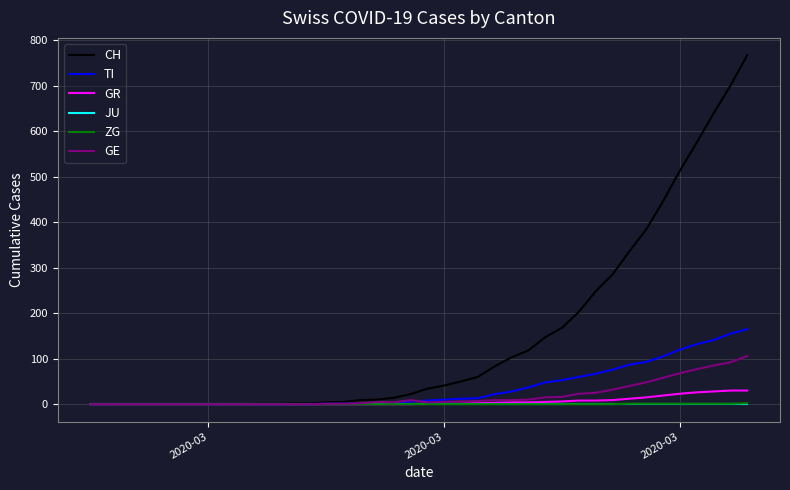

What is the maximum value shown in the chart?

767